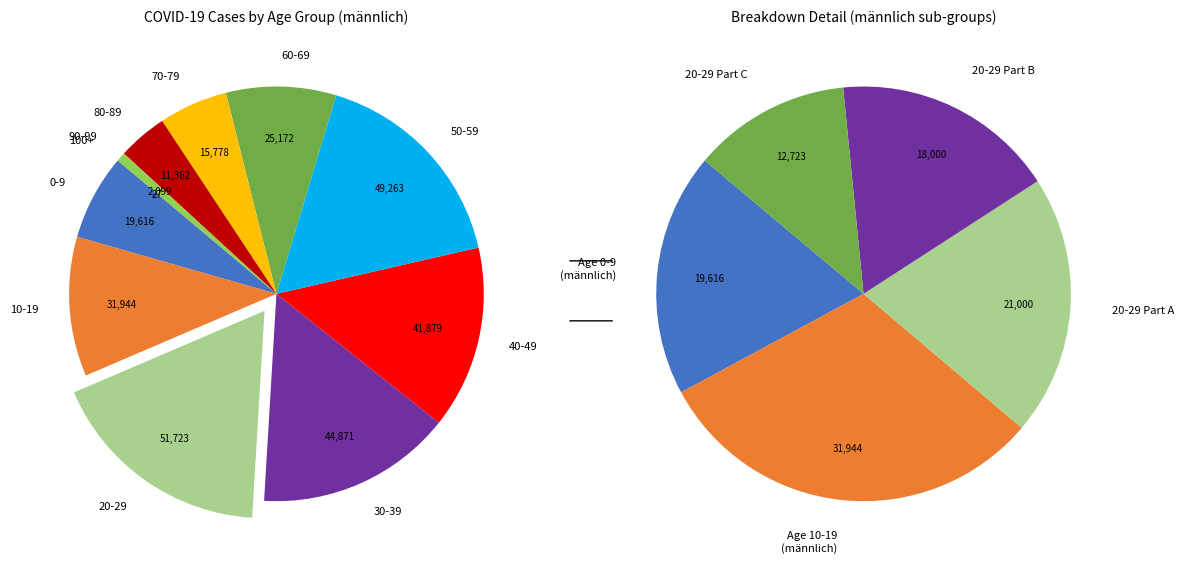

Is 40-49 the majority of the pie?

No